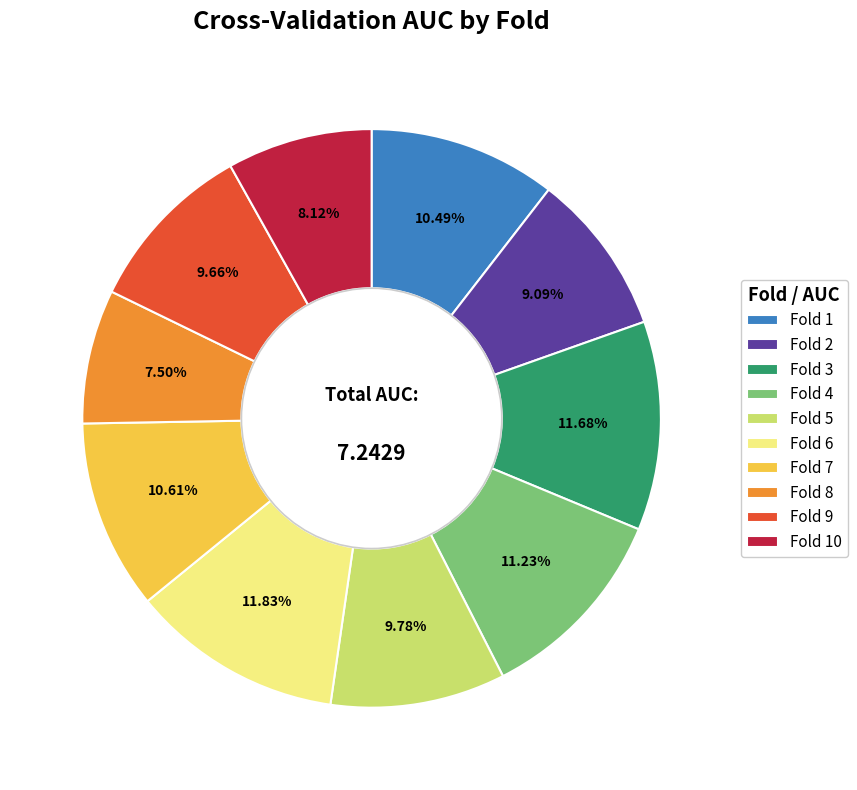

The Fold 3 slice represents 12% of the pie. True or false?

True